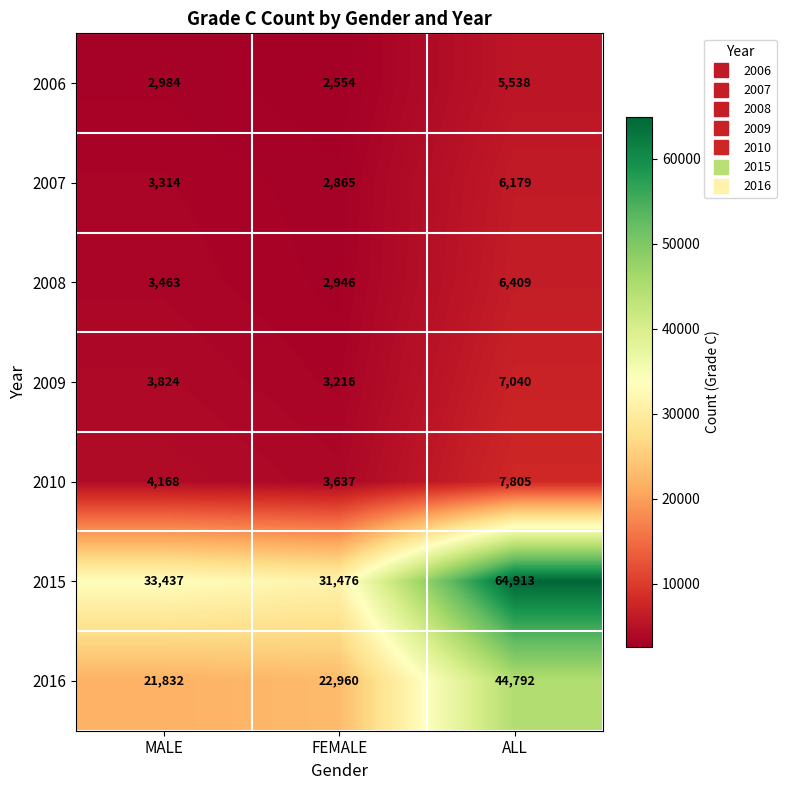

Which series has the largest range (max minus min)?

2015